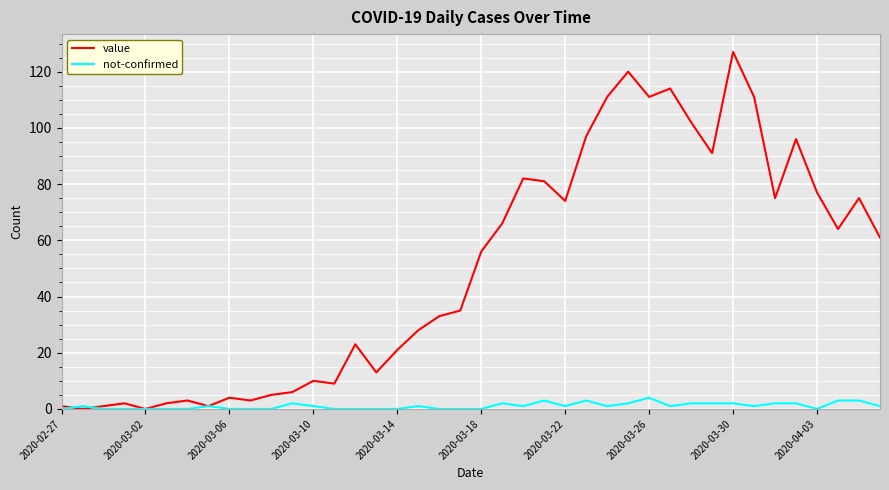

Which series has the largest total across all categories?

value